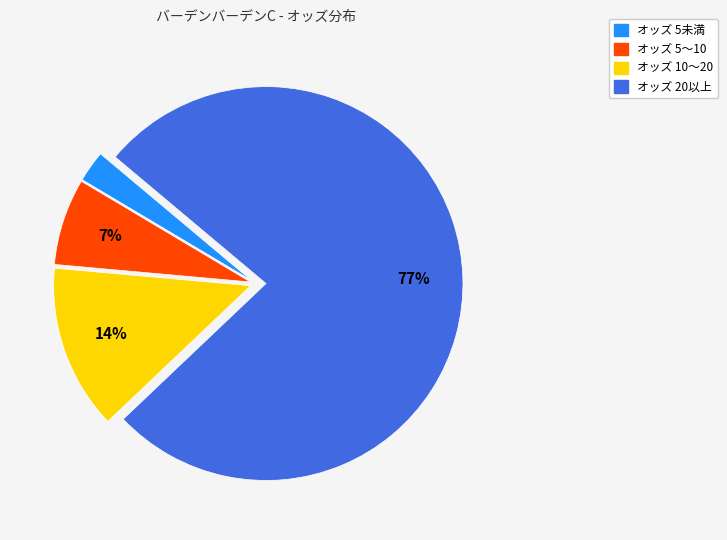

To the nearest percent, what is the average slice percentage?

25%